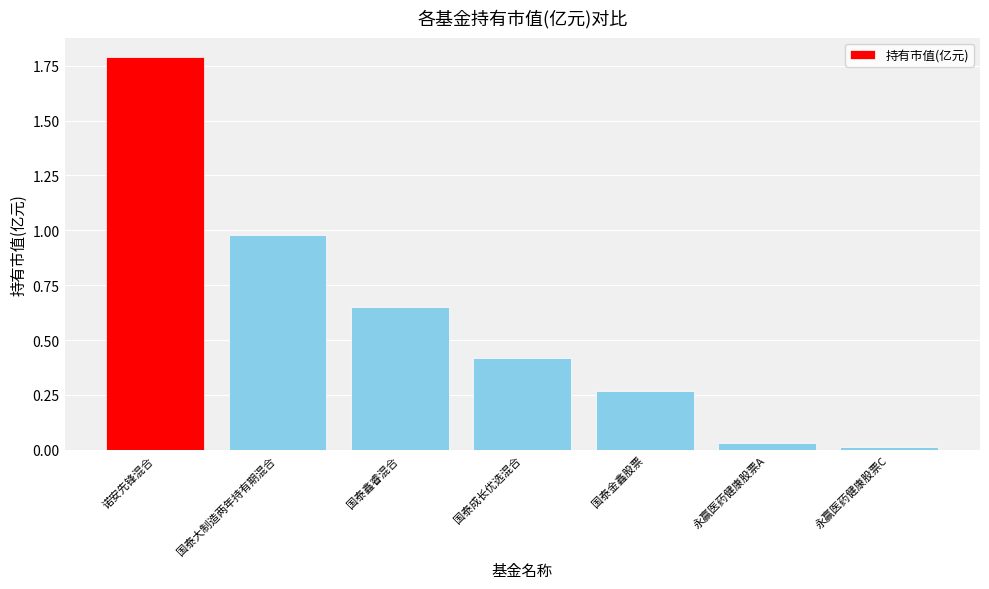

Count the number of data series in this chart.

1